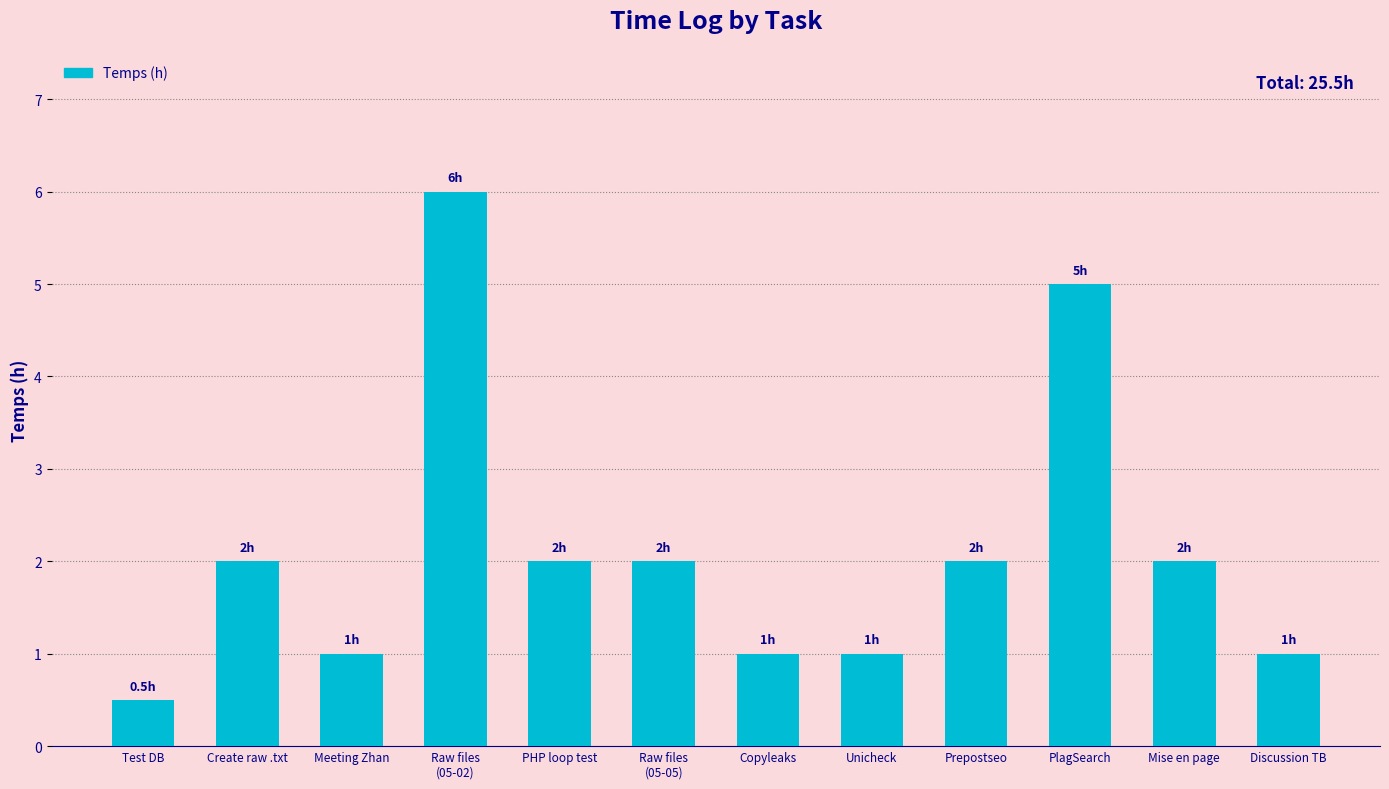

True or false: the data shows 2.0 at Raw files
(05-05).

True